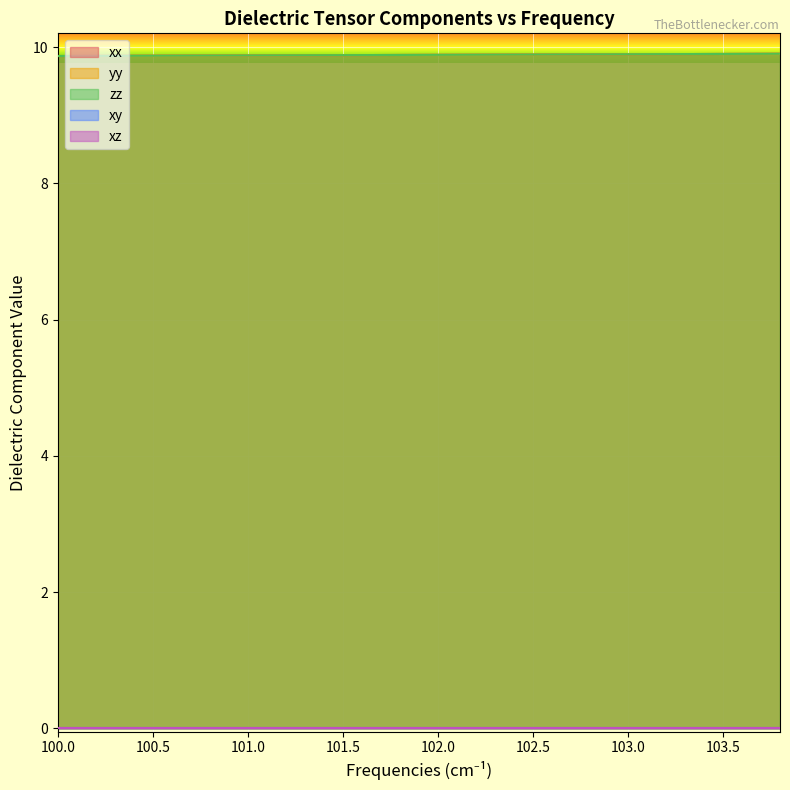

True or false: zz and xx cross at least once.

False